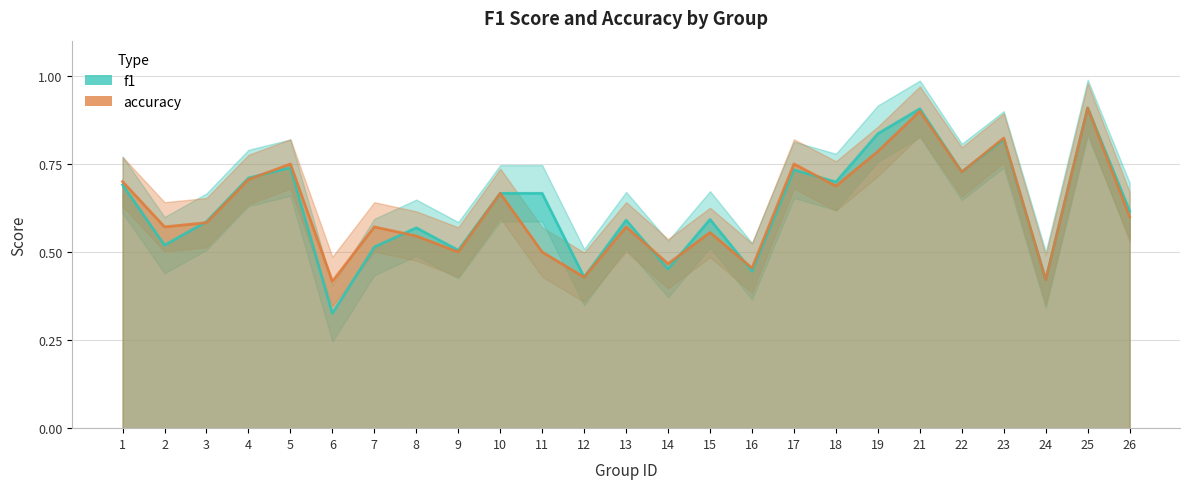

Which series has the widest spread of values?

f1